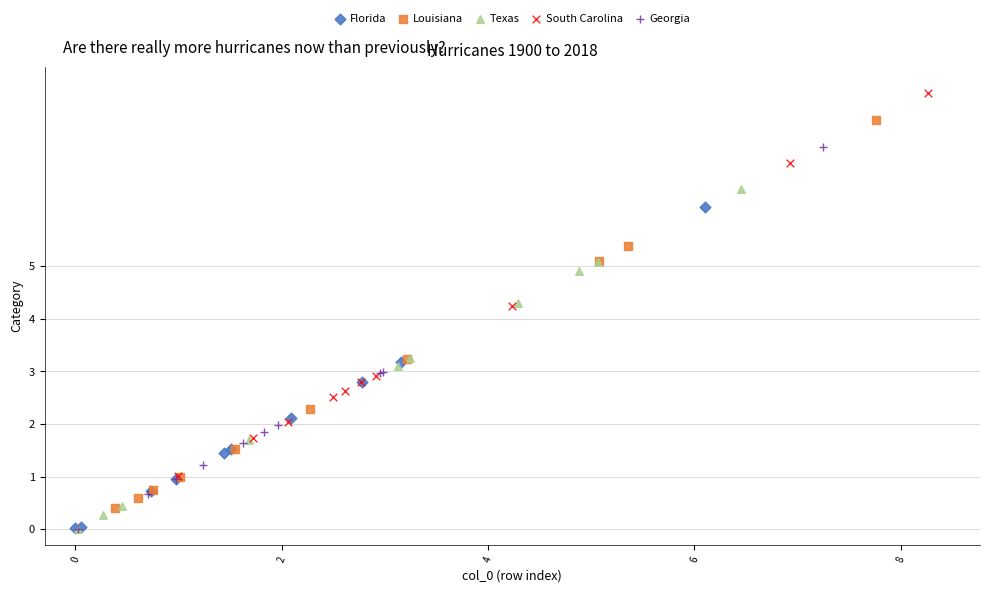

What are all the series names shown in the legend?

Florida, Louisiana, Texas, South Carolina, Georgia